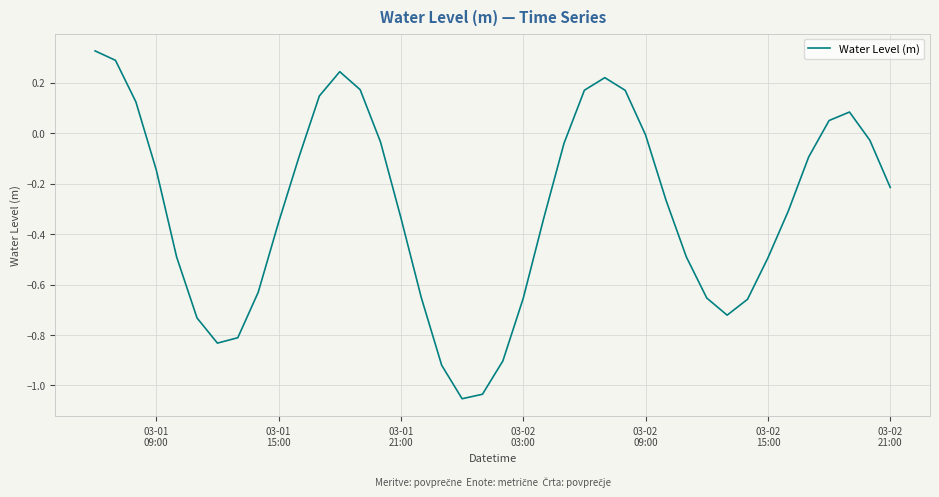

How many lines are shown in the chart?

1